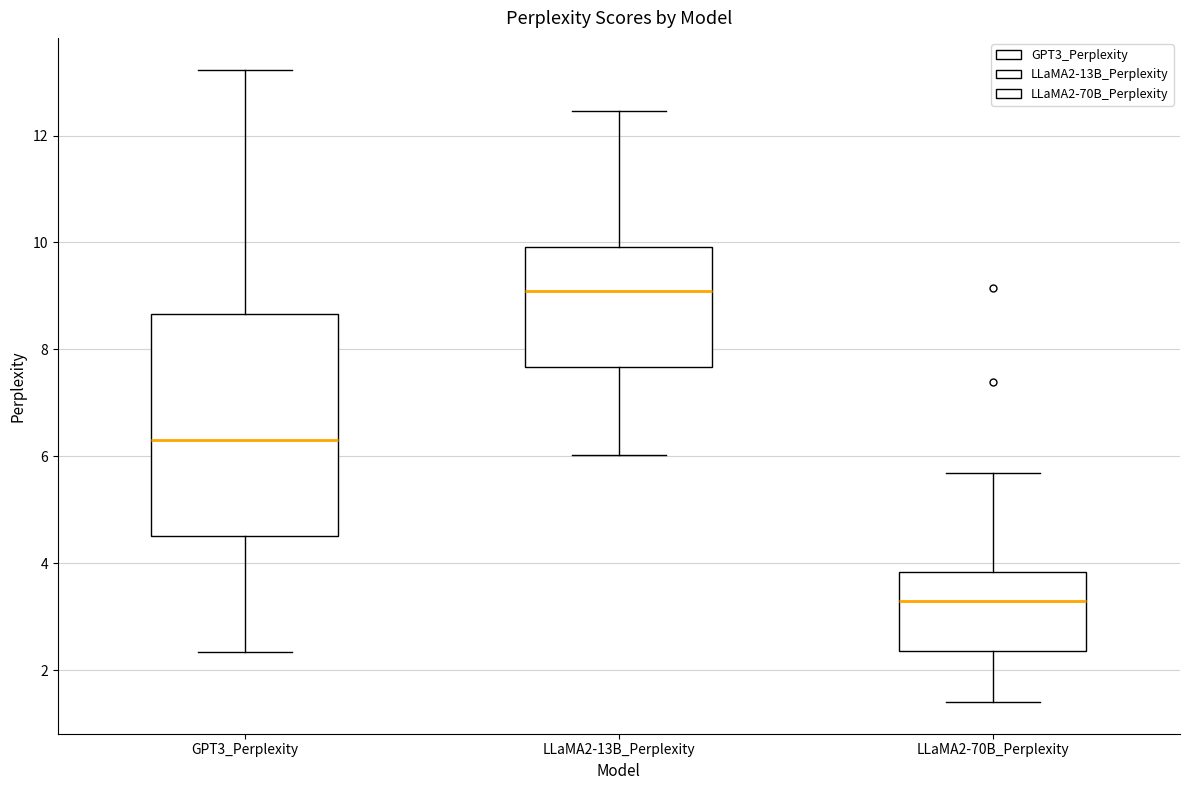

Reading left to right, transcribe this box plot: for each box, give where its median line is, the range the box spans, and where its two whiskers end, as read against the y-axis. The values are not printed on the chart, so give them approximately, as read against the axis.

GPT3_Perplexity: median 6.4, box 4.6 to 8.6, whiskers 2.4 to 13.2
LLaMA2-13B_Perplexity: median 9.0, box 7.6 to 10.0, whiskers 6.0 to 12.4
LLaMA2-70B_Perplexity: median 3.4, box 2.4 to 3.8, whiskers 1.4 to 5.6